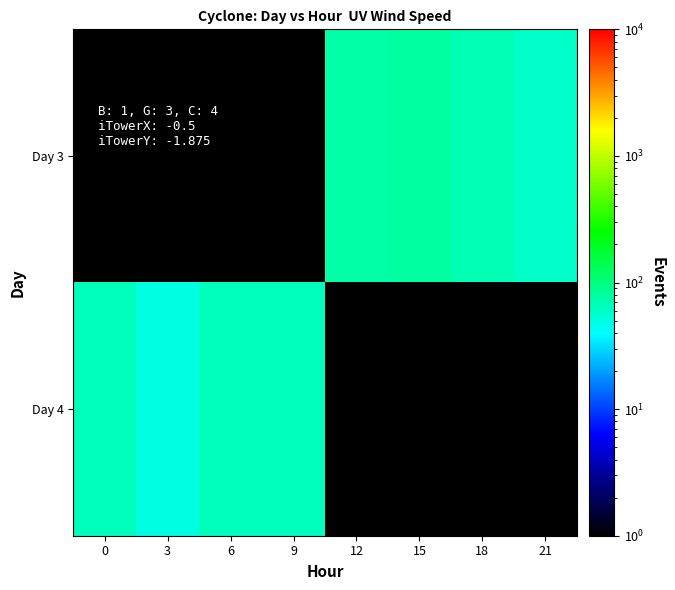

At which label is Day 4 closest to 32?

3